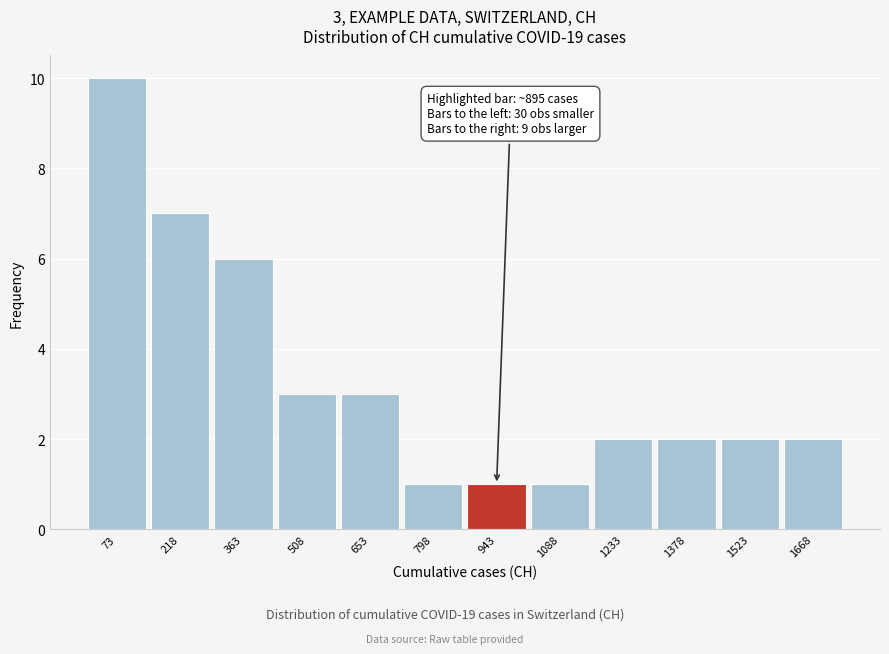

Which range on the x-axis has the tallest bar?

0 to 140